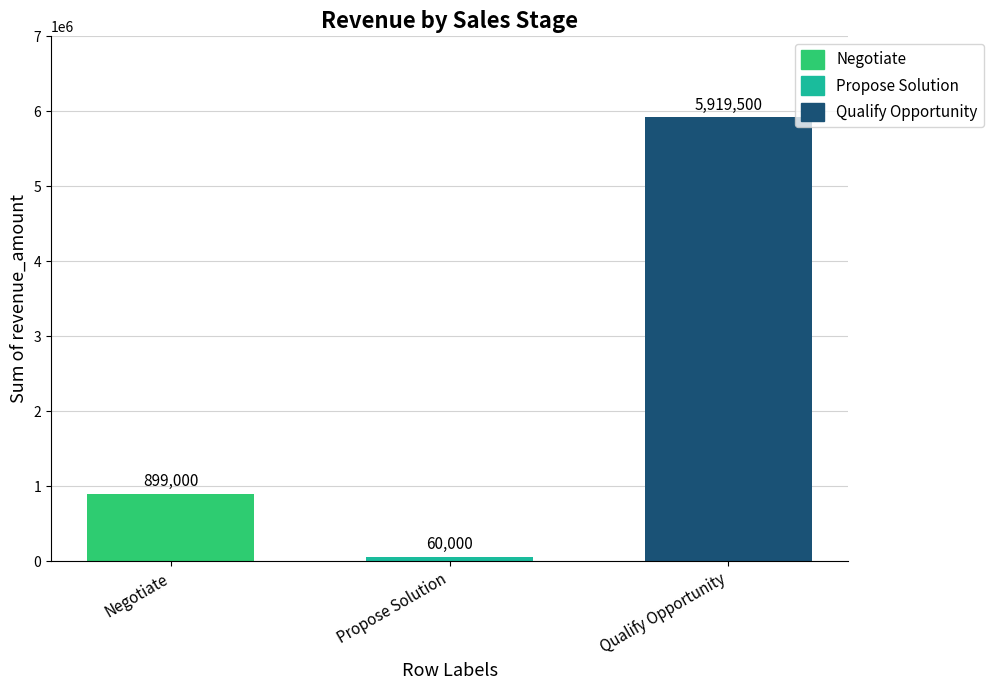

List the labels in order of value, smallest first.

Propose Solution, Negotiate, Qualify Opportunity